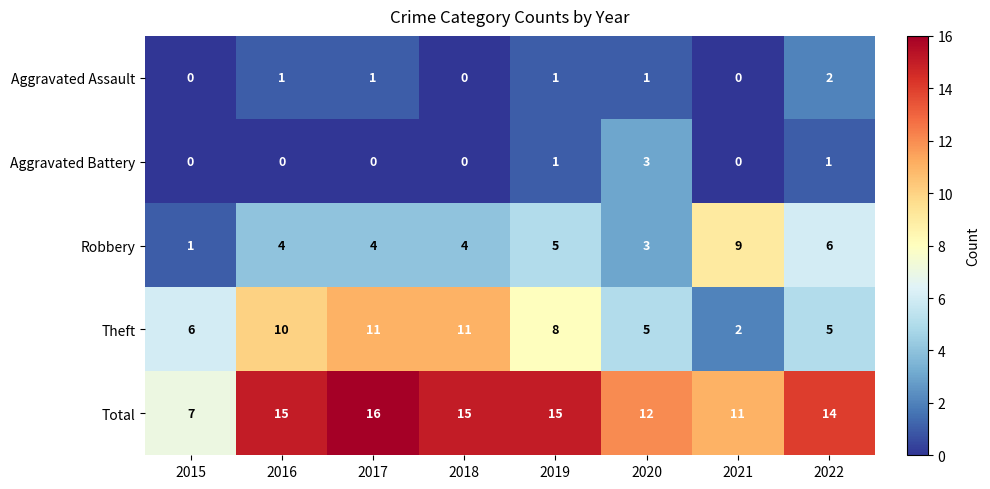

Between 2016 and 2021, which series saw the biggest shift?

Theft